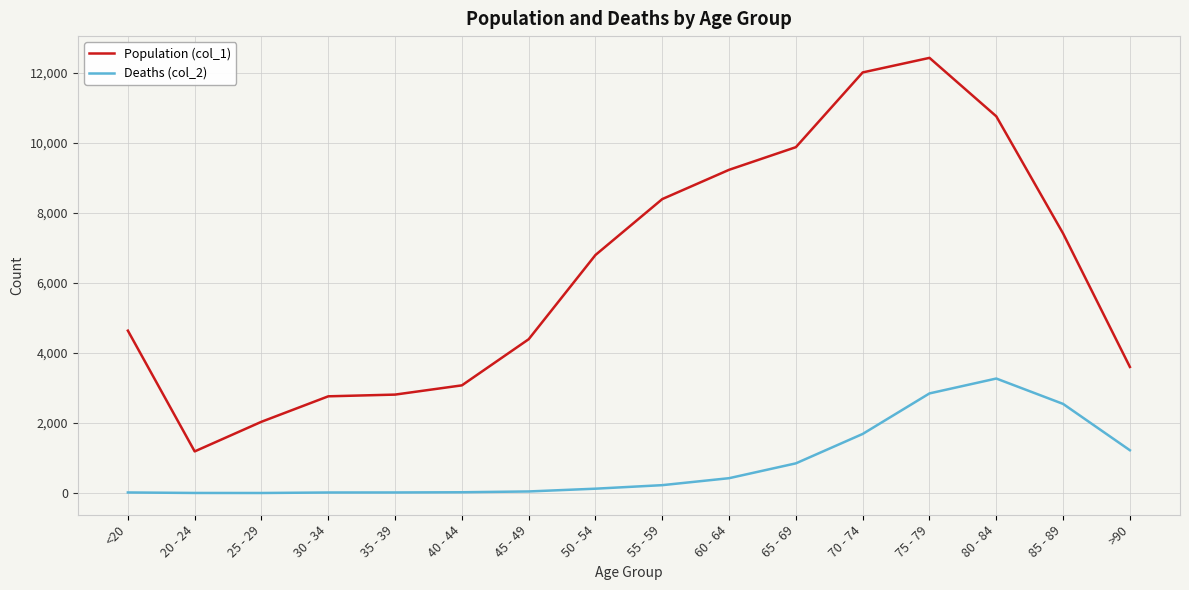

Is it true that Population (col_1) equals 12198 at 55 - 59?

False